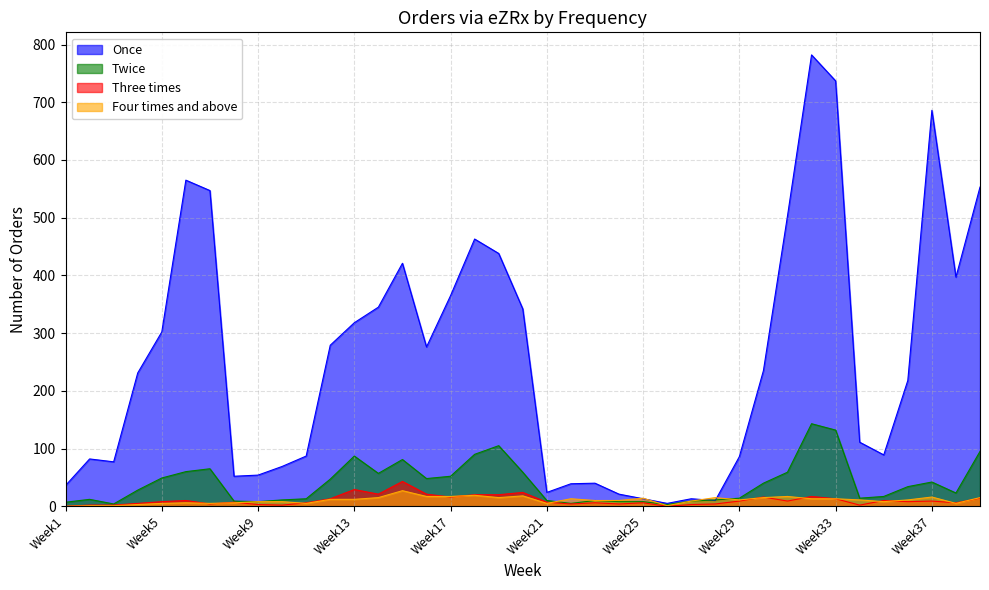

Which category has the highest value in the Once series?

Week32